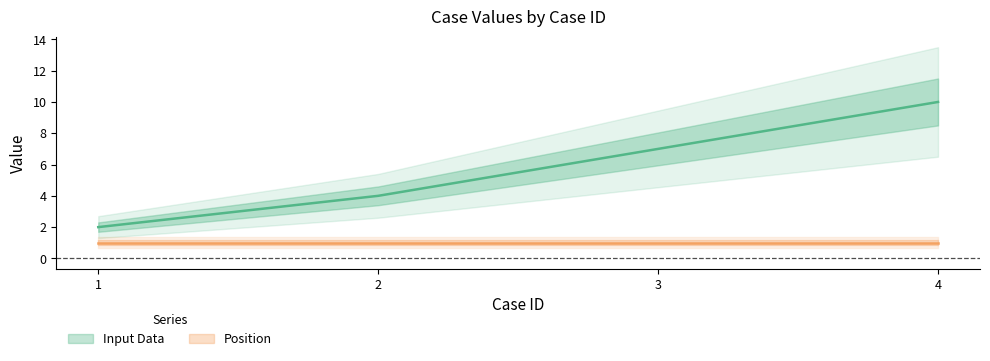

The value at 1 is 2. True or false?

True